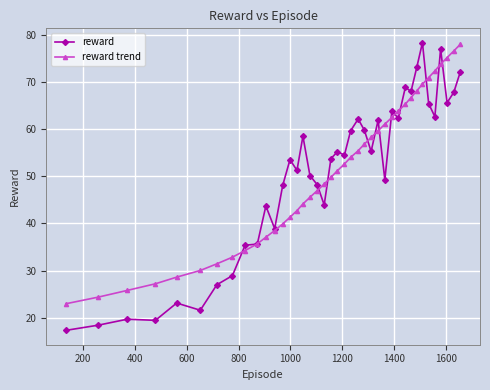

Is this an area chart (filled region under the line)?

No